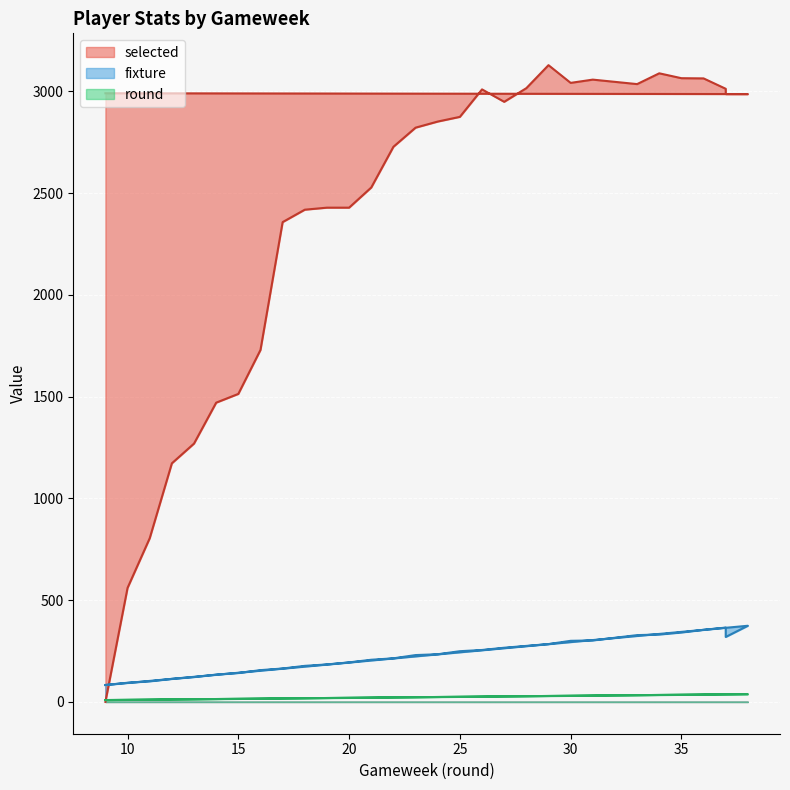

The value of round at 13 is 21. True or false?

False